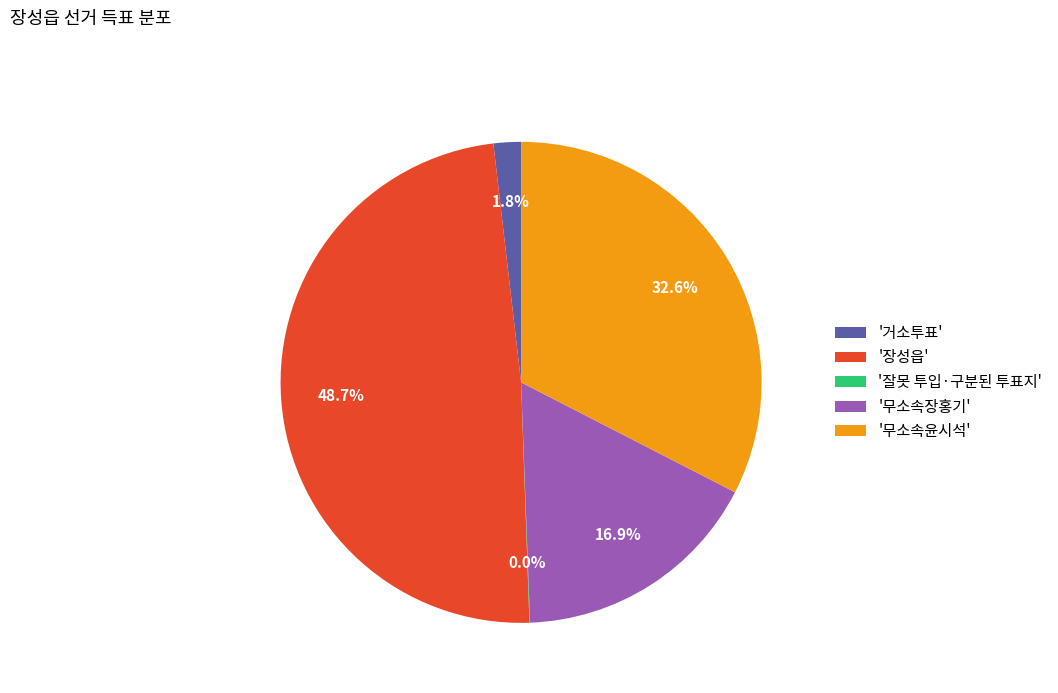

What portion of the pie excludes '무소속윤시석'?

67.4%